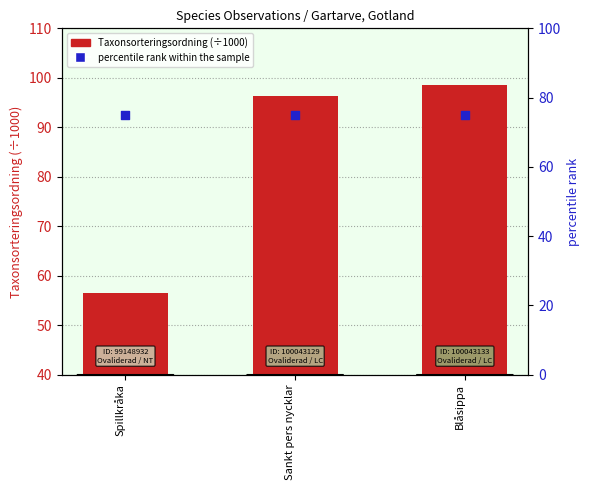

Which series contains the lowest Y value?

Taxonsorteringsordning (÷1000)